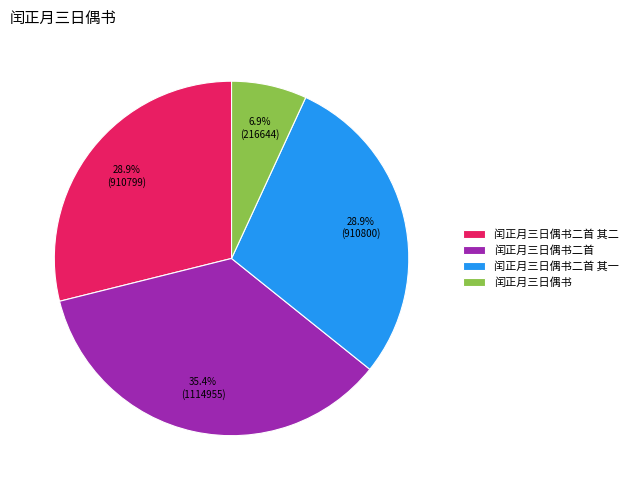

Does 闰正月三日偶书二首 account for over 50% of the chart?

No